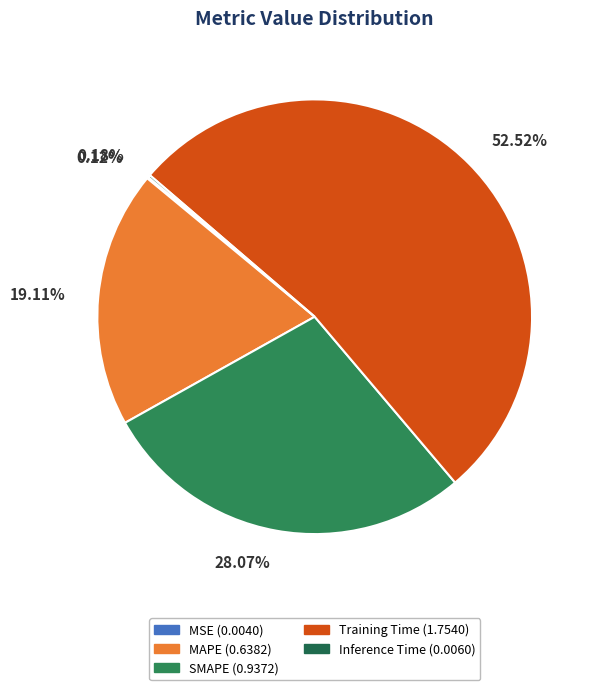

Is it true that SMAPE is 28% of the pie?

True